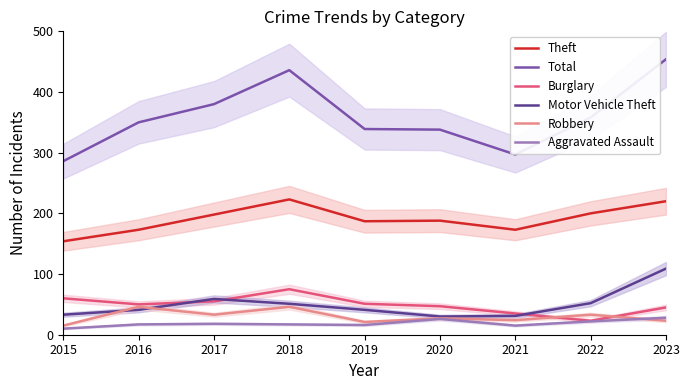

The Burglary series shows 75 at 2018. True or false?

True